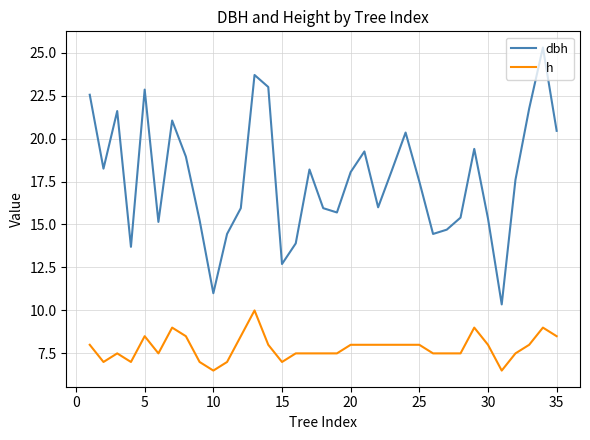

What is the difference between the maximum and minimum values in the h series?

3.5